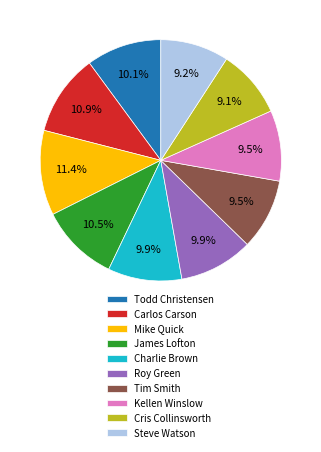

What percentage is NOT represented by Steve Watson?

90.8%